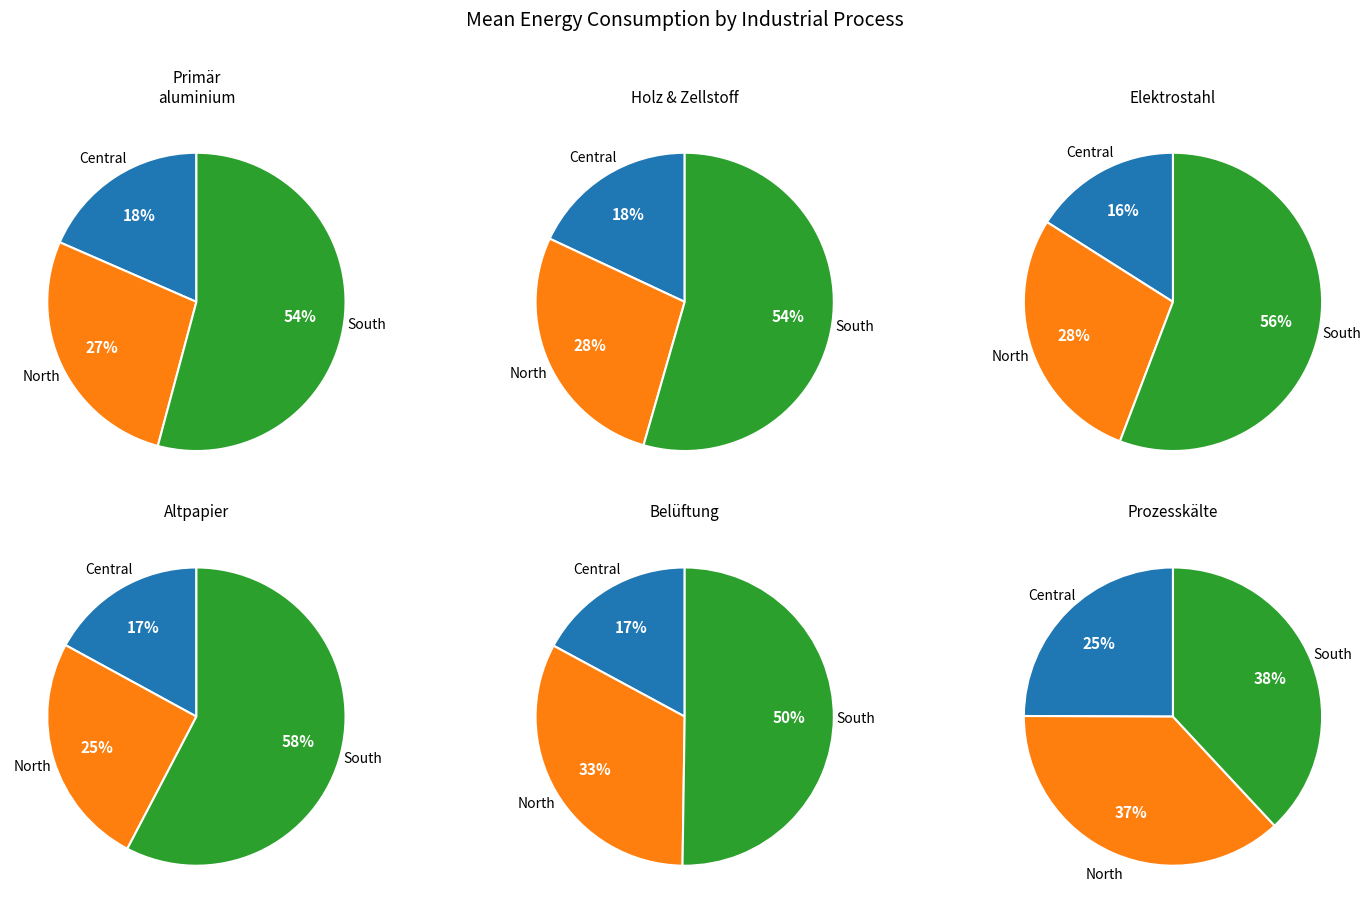

Is it true that Altpapierrecycling is 33% of the pie?

False